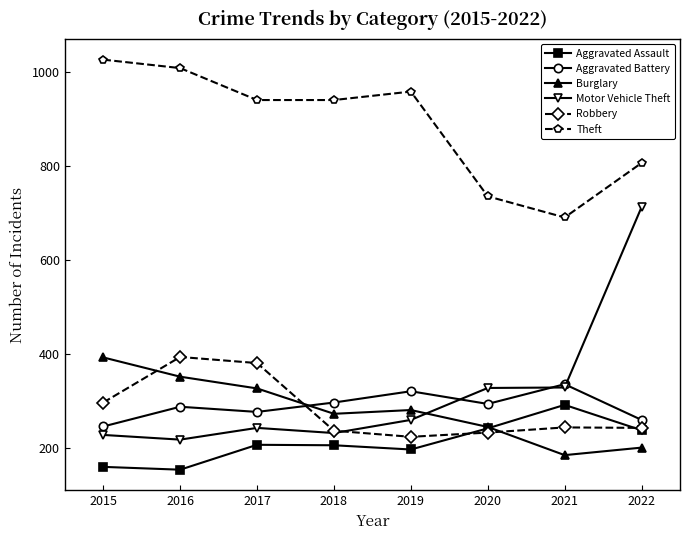

What is the difference between the highest and lowest values at 2018?

735